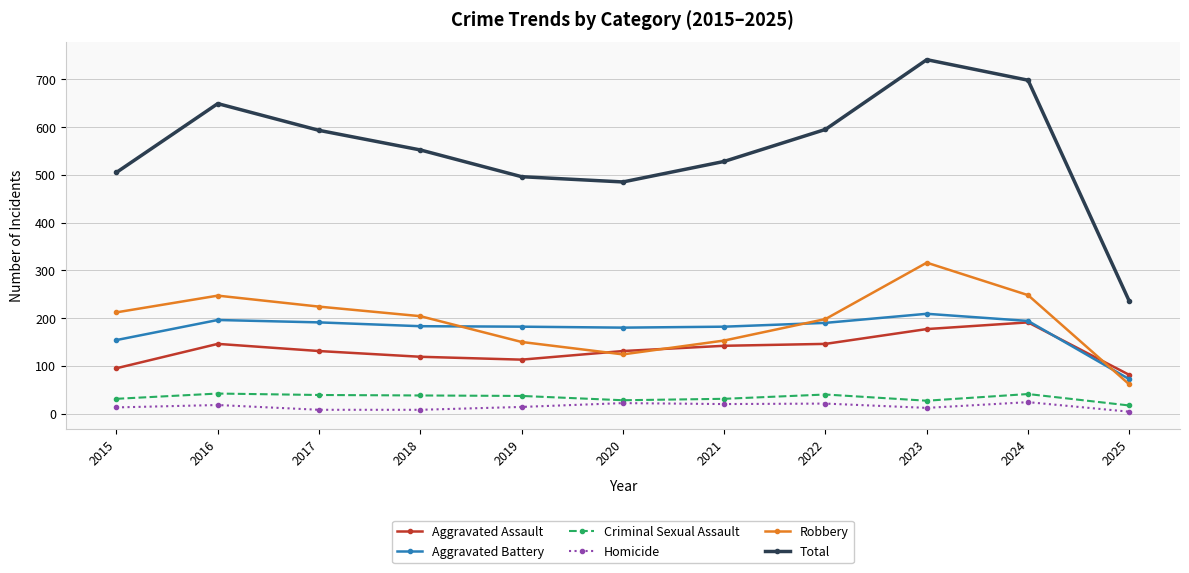

Which series changed the most between 2020 and 2023?

Total